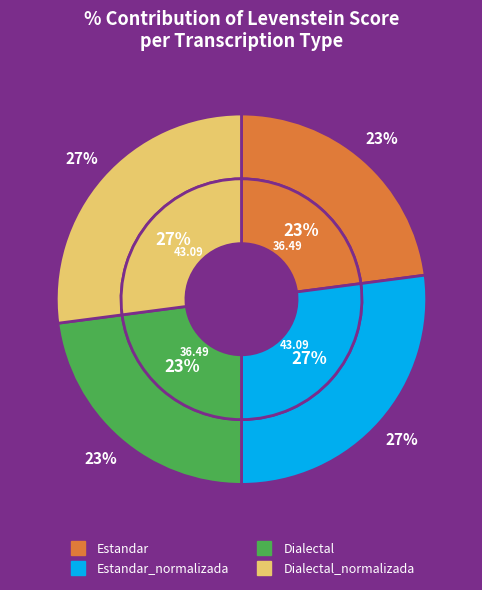

How many slices are in this pie chart?

4